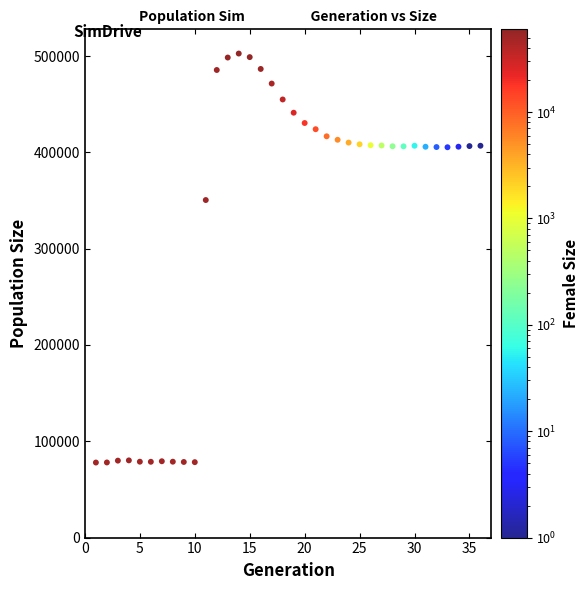

What Y value in the scatter plot is closest to 290284?

350506